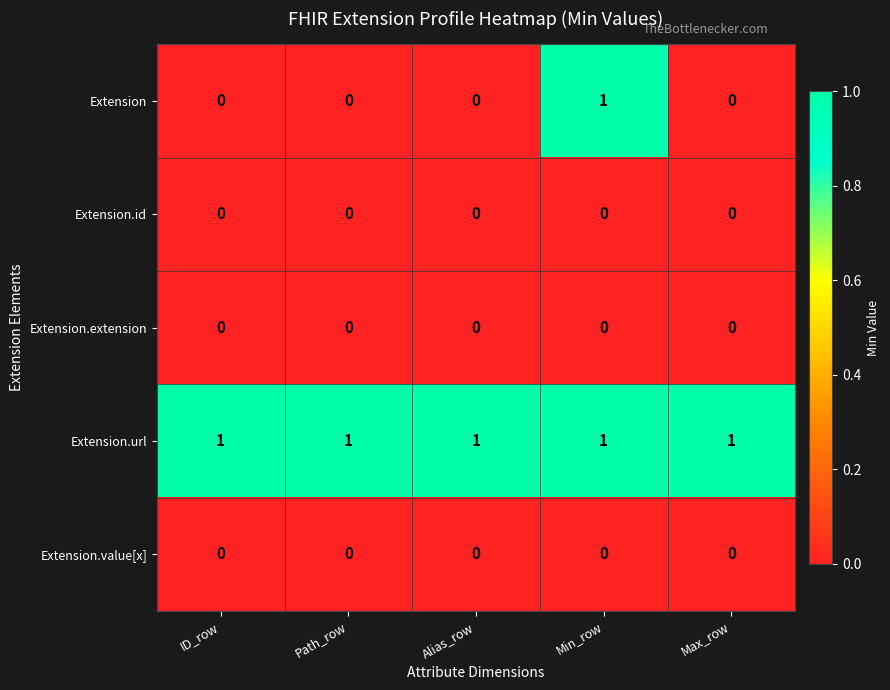

The Extension series shows 0 at Alias_row. True or false?

True